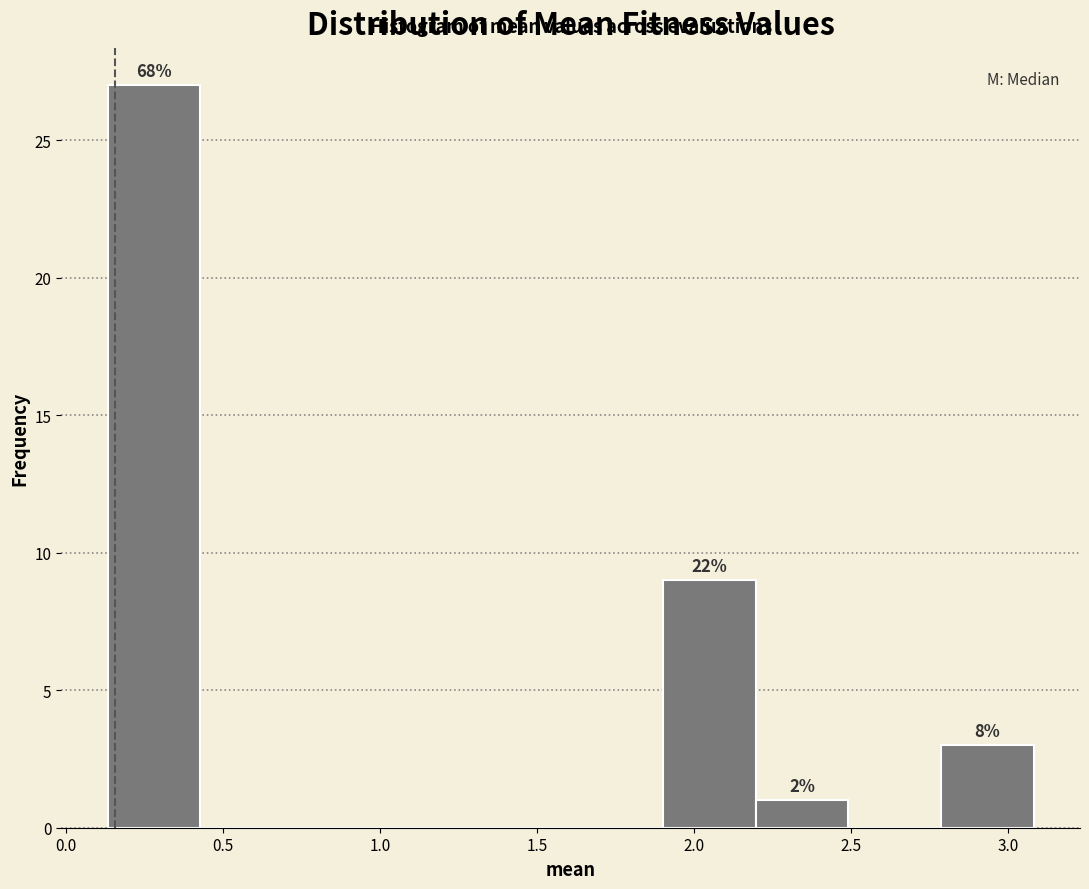

Which range on the x-axis has the tallest bar?

0.15 to 0.45